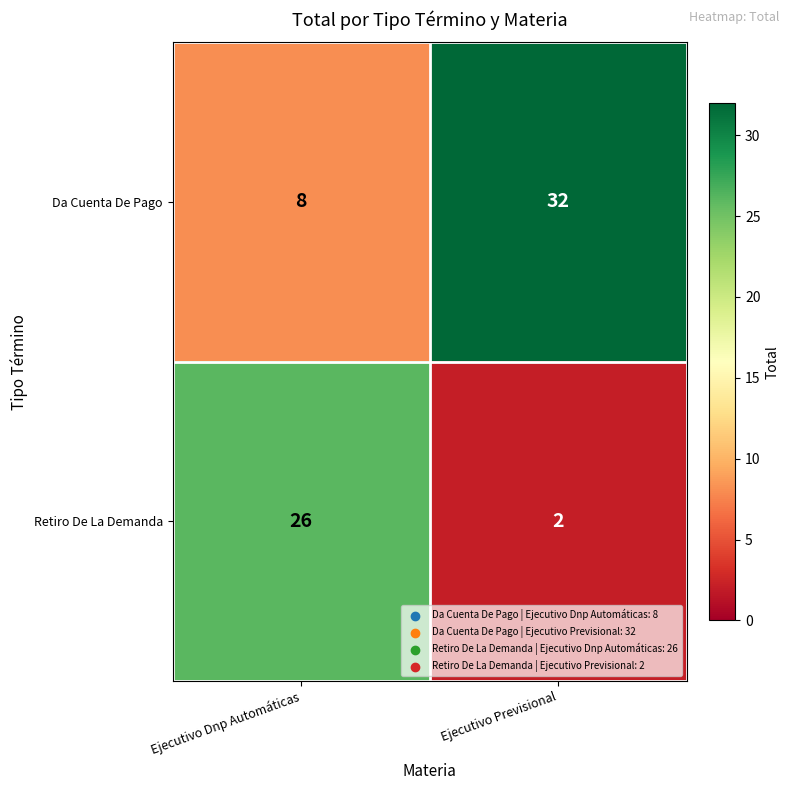

List the series in order of their overall mean, highest first.

Da Cuenta De Pago, Retiro De La Demanda